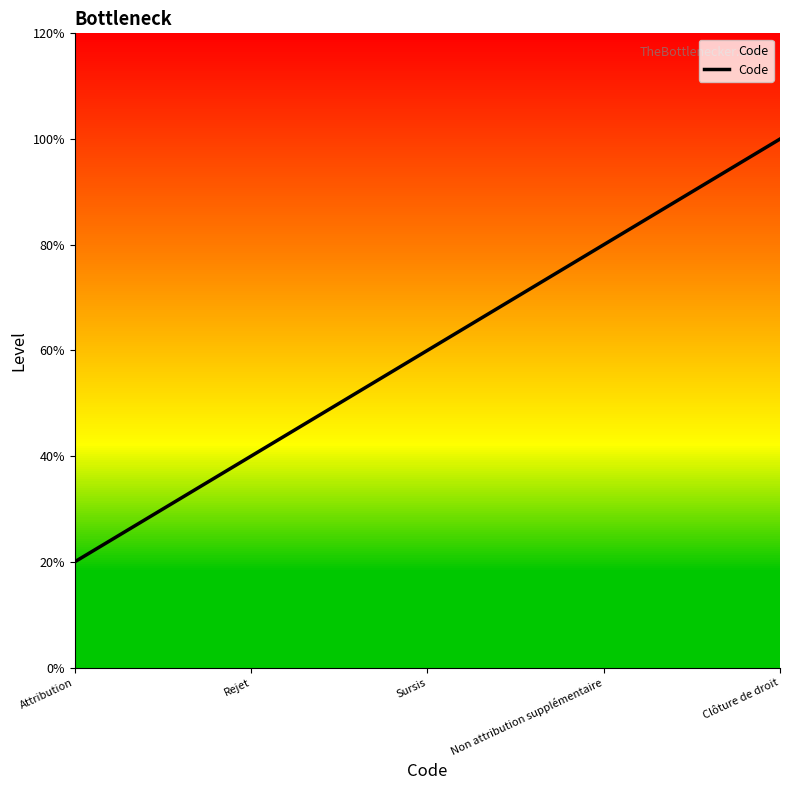

What is the label of the 4th point from the right?

Rejet